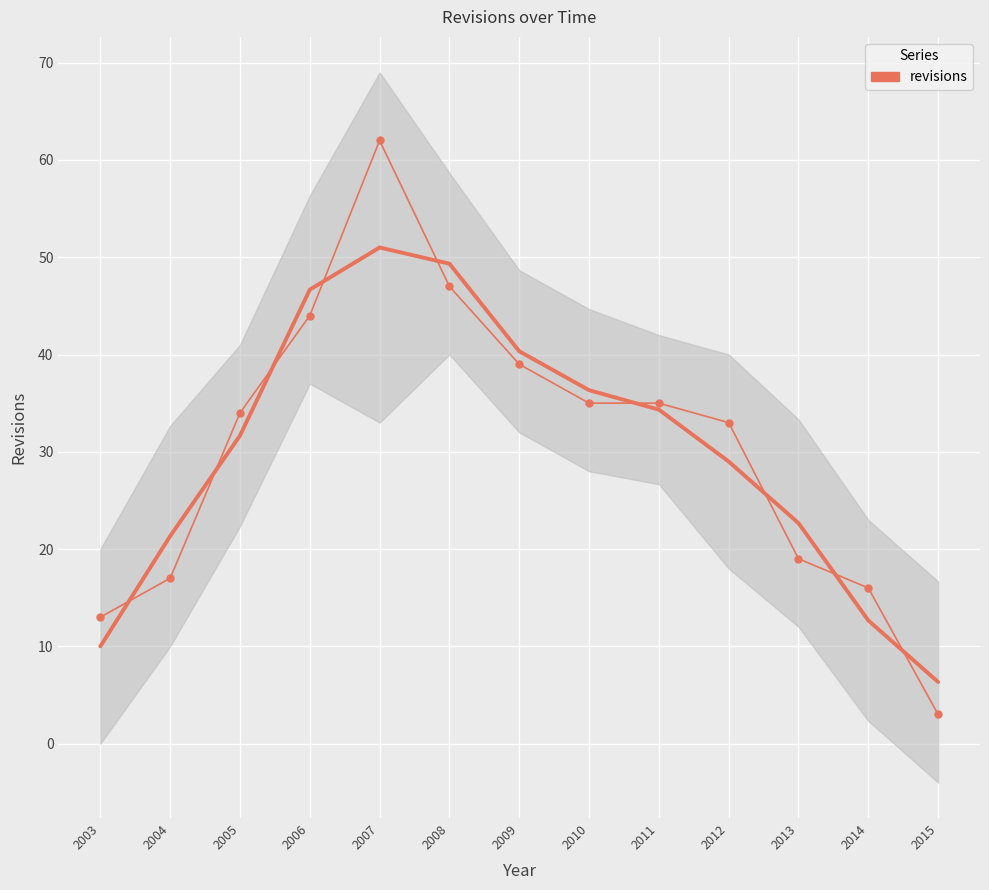

Between 2010 and 2007, which is larger?

2007